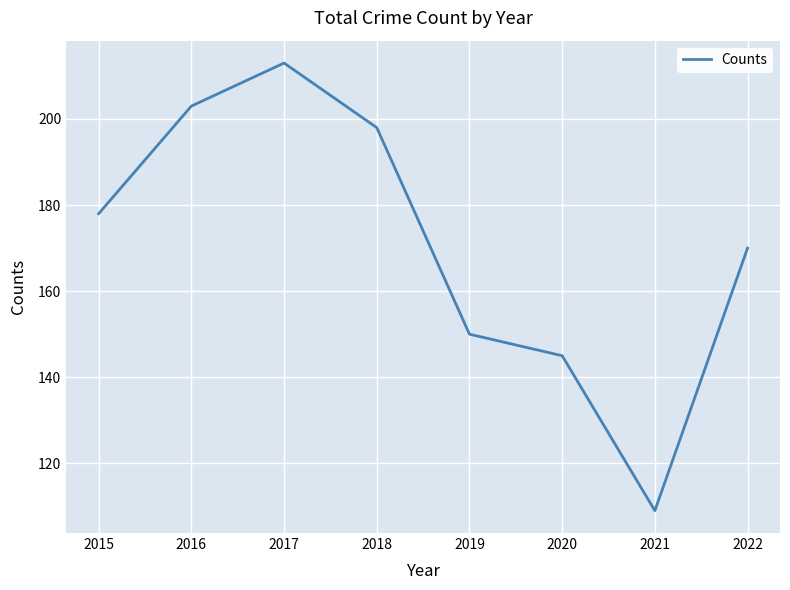

True or false: there are more than 1 points higher than both neighbors.

False